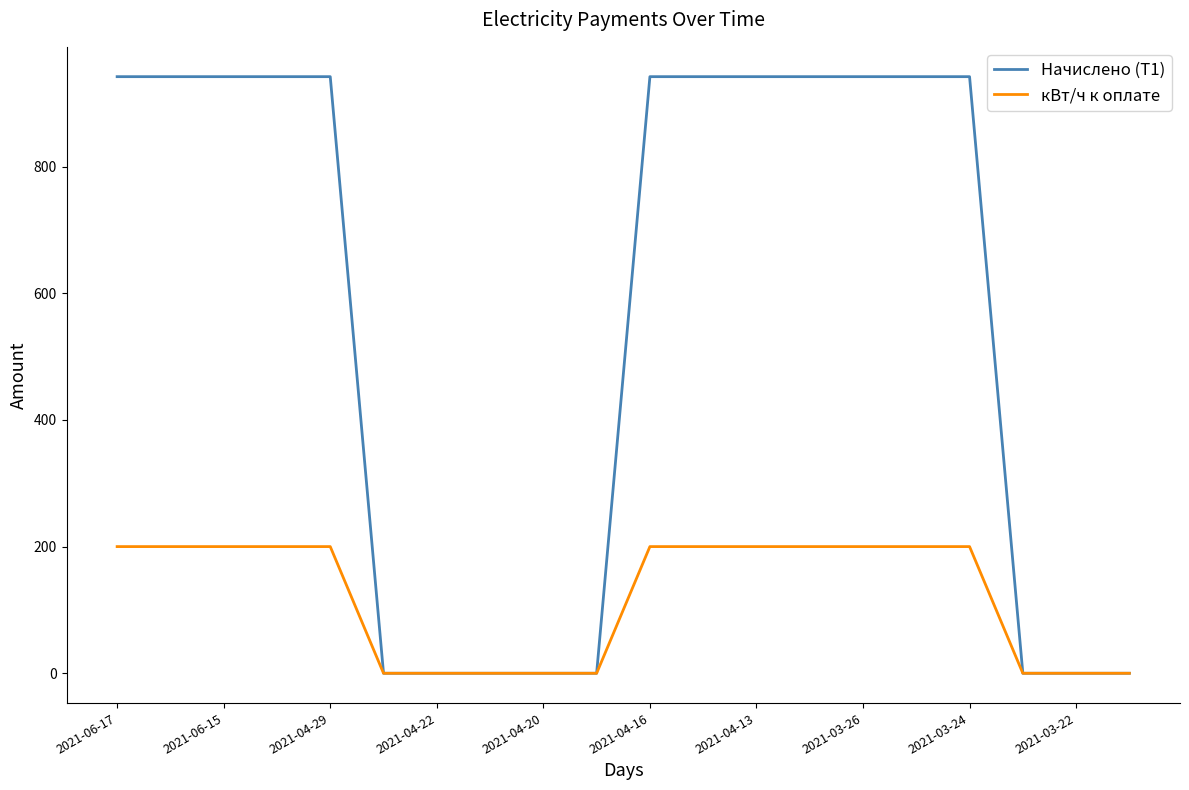

What is the maximum value shown in the chart?

942